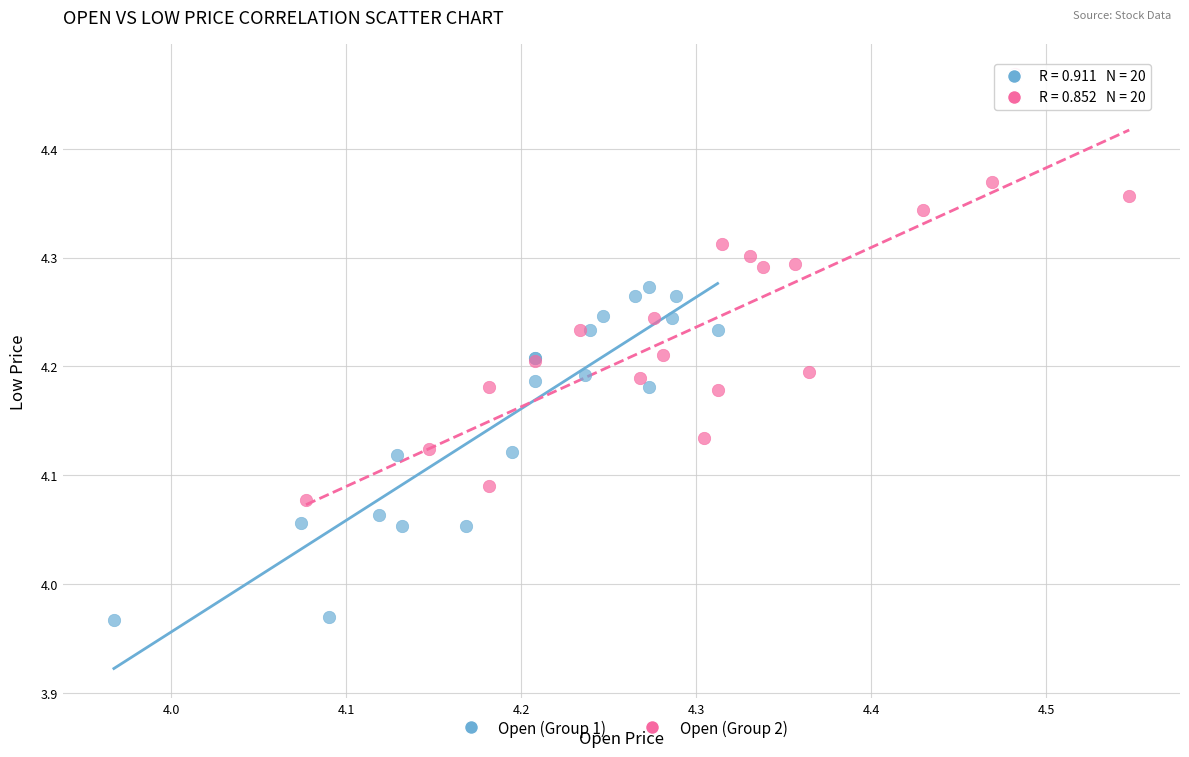

Which series contains the highest Y value?

Open (Group 2)